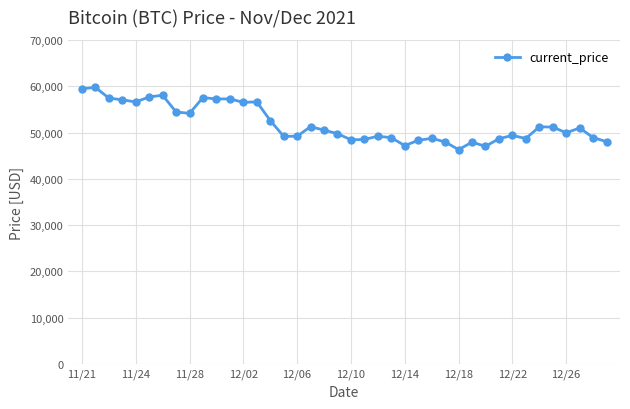

What is the value of the 19th point from the left?

50510